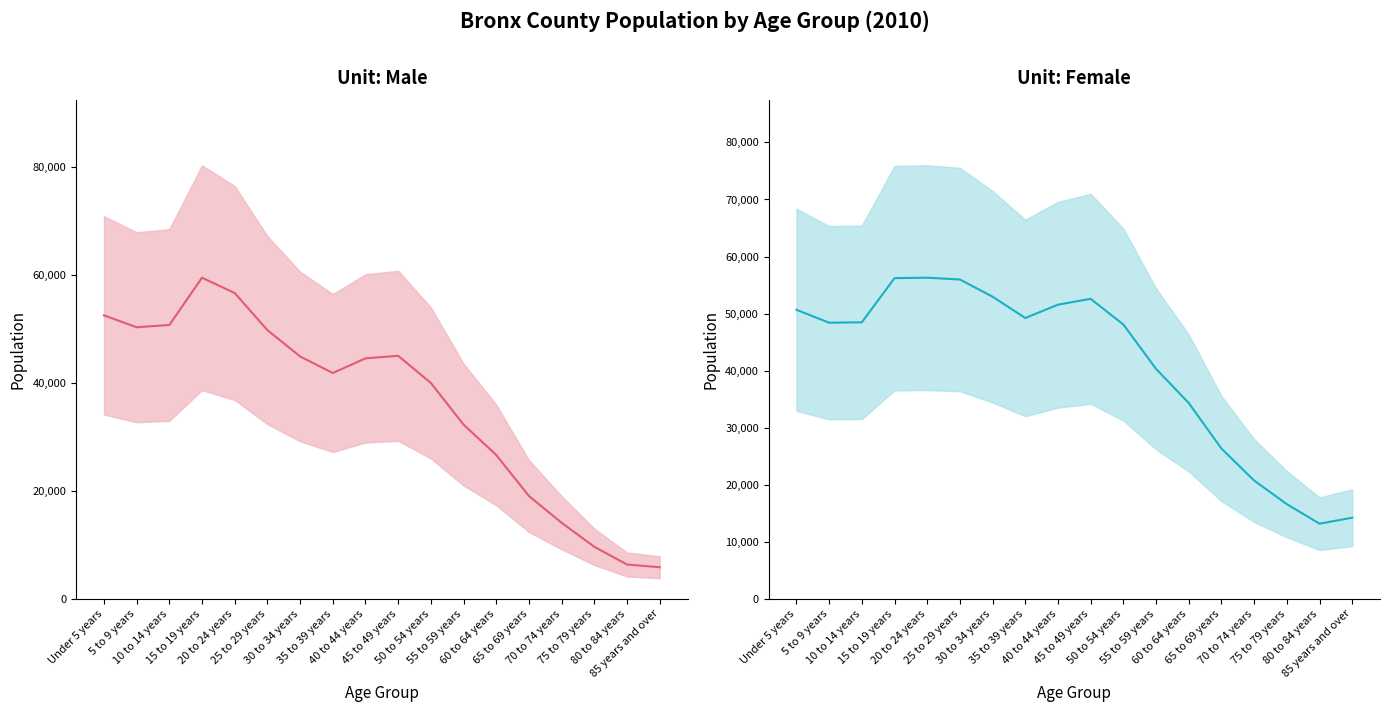

Is the value of Female Population at 35 to 39 years greater than the value of Male Population at 35 to 39 years?

Yes